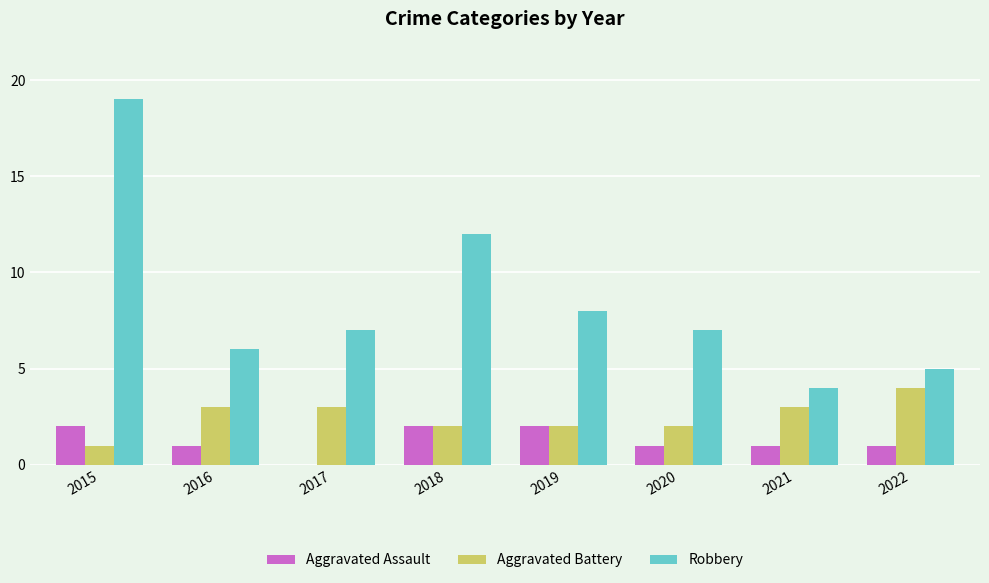

Reading right to left, extract all data points from this chart.

Aggravated Assault: 1	1	1	2	2	0	1	2
Aggravated Battery: 4	3	2	2	2	3	3	1
Robbery: 5	4	7	8	12	7	6	19